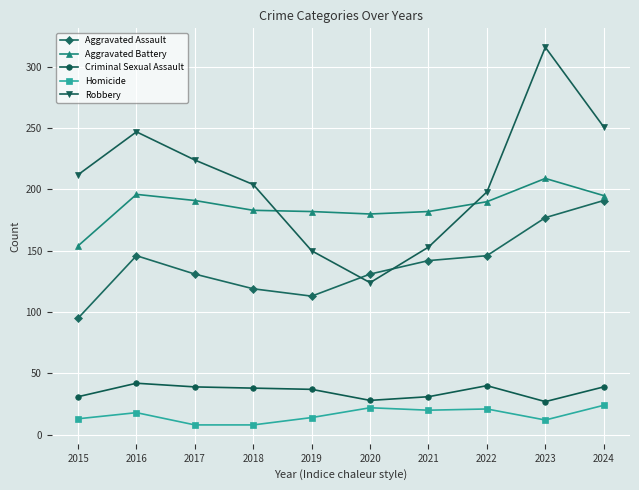

What is the average value of the Homicide series?

16